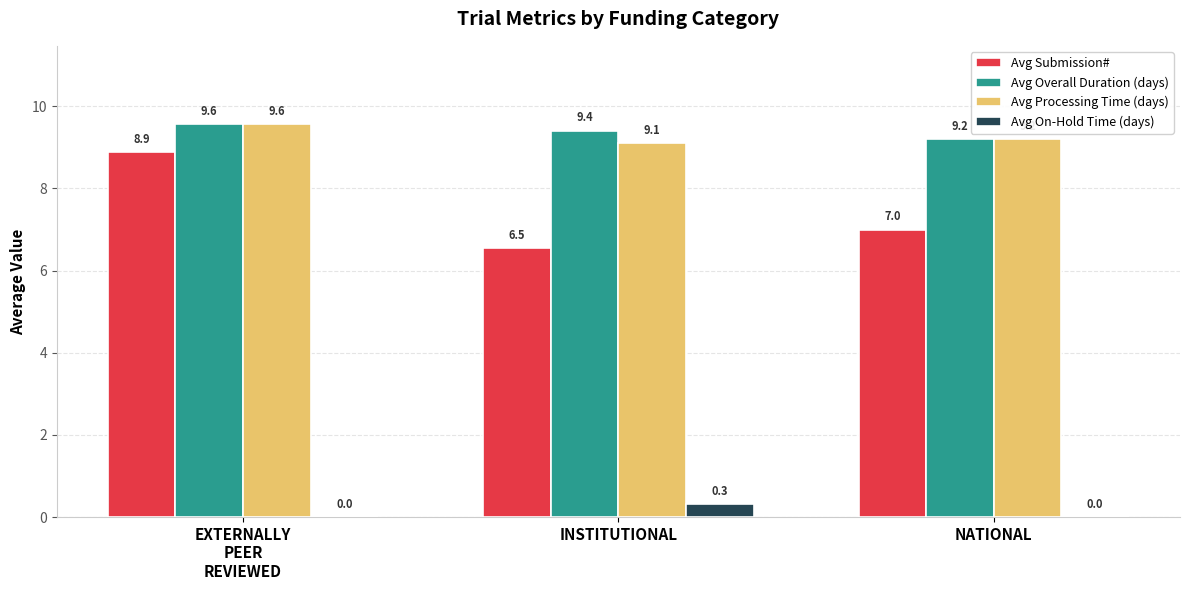

Read the Avg Submission# value at NATIONAL.

7.0